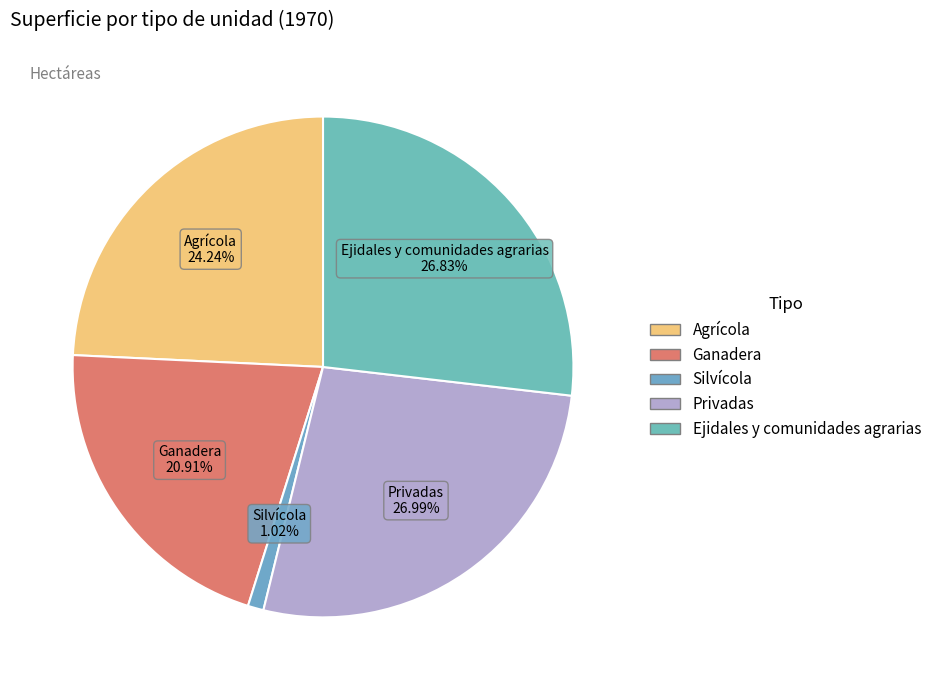

To the nearest percent, what is the difference between the largest and smallest slice percentages?

26%